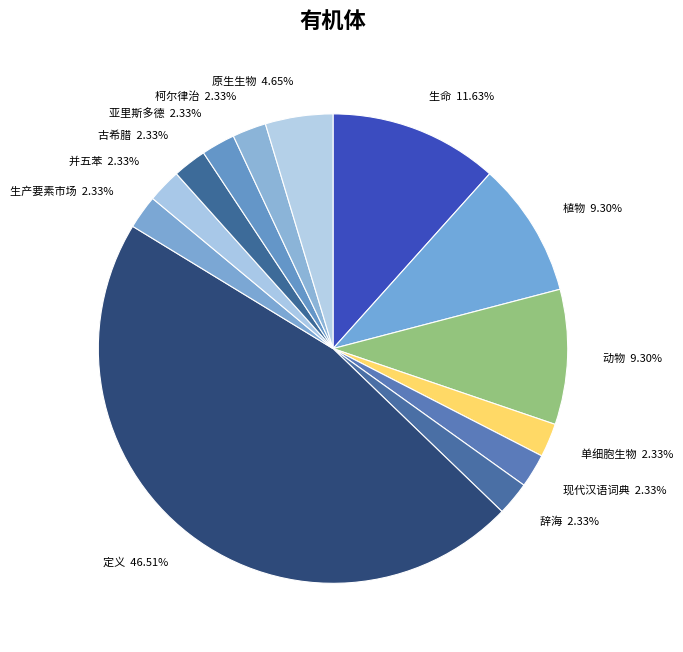

To the nearest percent, what is the average slice percentage?

8%